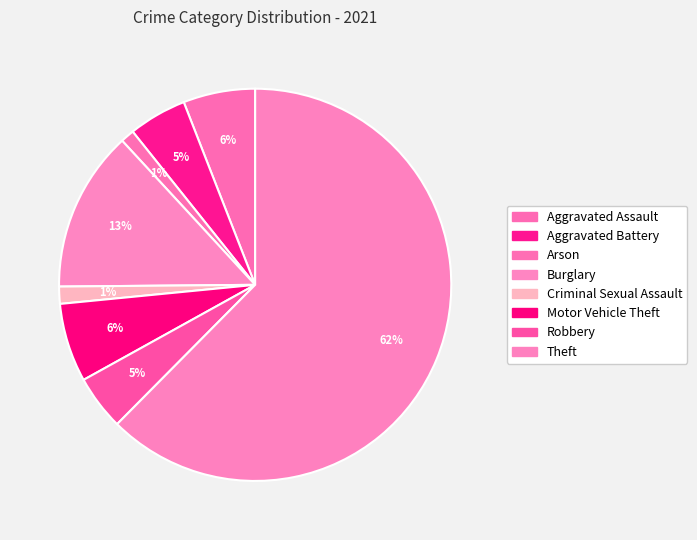

Is there a majority slice in this chart?

Yes